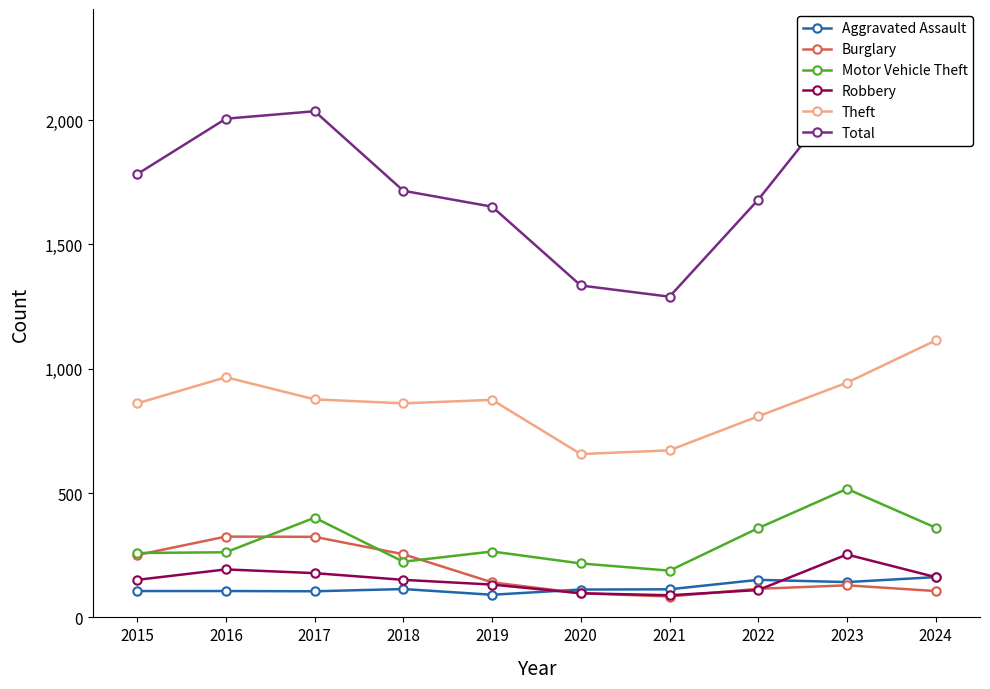

True or false: Aggravated Assault and Theft cross at least once.

False